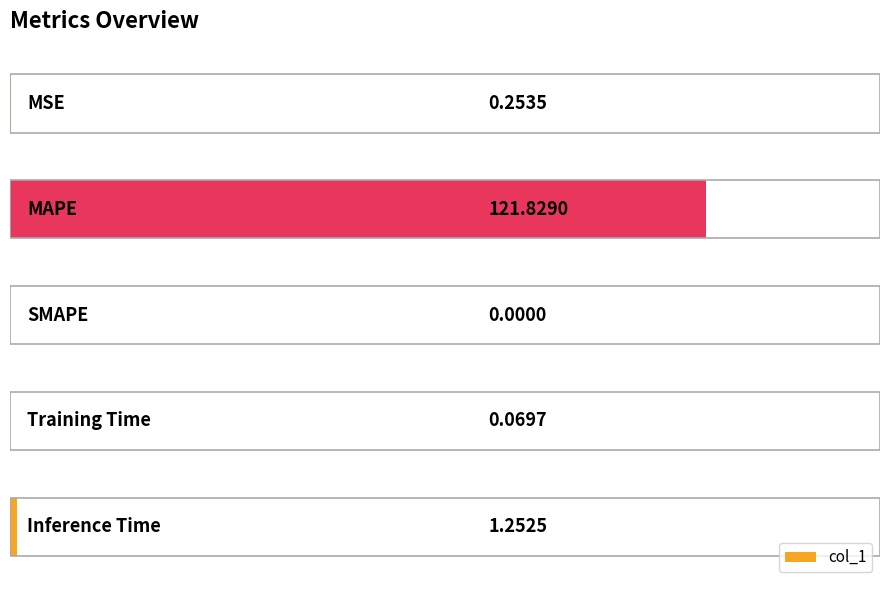

Reading left to right, transcribe all the data shown in this chart.

0=0.3	1=121.8	2=0.0	3=0.1	4=1.3